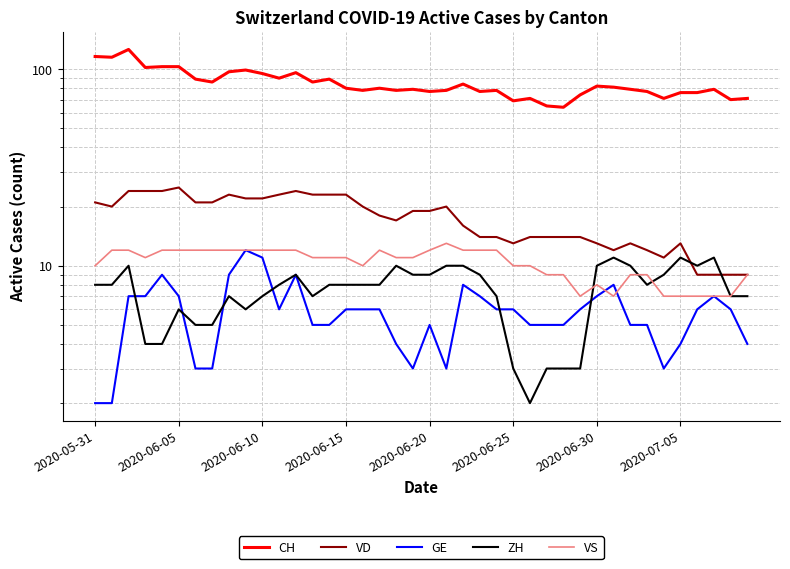

Reading left to right, what are all the values shown in this chart?

CH: 116	115	126	102	103	103	89	86	97	99	95	90	96	86	89	80	78	80	78	79	77	78	84	77	78	69	71	65	64	74	82	81	79	77	71	76	76	79	70	71
VD: 21	20	24	24	24	25	21	21	23	22	22	23	24	23	23	23	20	18	17	19	19	20	16	14	14	13	14	14	14	14	13	12	13	12	11	13	9	9	9	9
GE: 2	2	7	7	9	7	3	3	9	12	11	6	9	5	5	6	6	6	4	3	5	3	8	7	6	6	5	5	5	6	7	8	5	5	3	4	6	7	6	4
ZH: 8	8	10	4	4	6	5	5	7	6	7	8	9	7	8	8	8	8	10	9	9	10	10	9	7	3	2	3	3	3	10	11	10	8	9	11	10	11	7	7
VS: 10	12	12	11	12	12	12	12	12	12	12	12	12	11	11	11	10	12	11	11	12	13	12	12	12	10	10	9	9	7	8	7	9	9	7	7	7	7	7	9